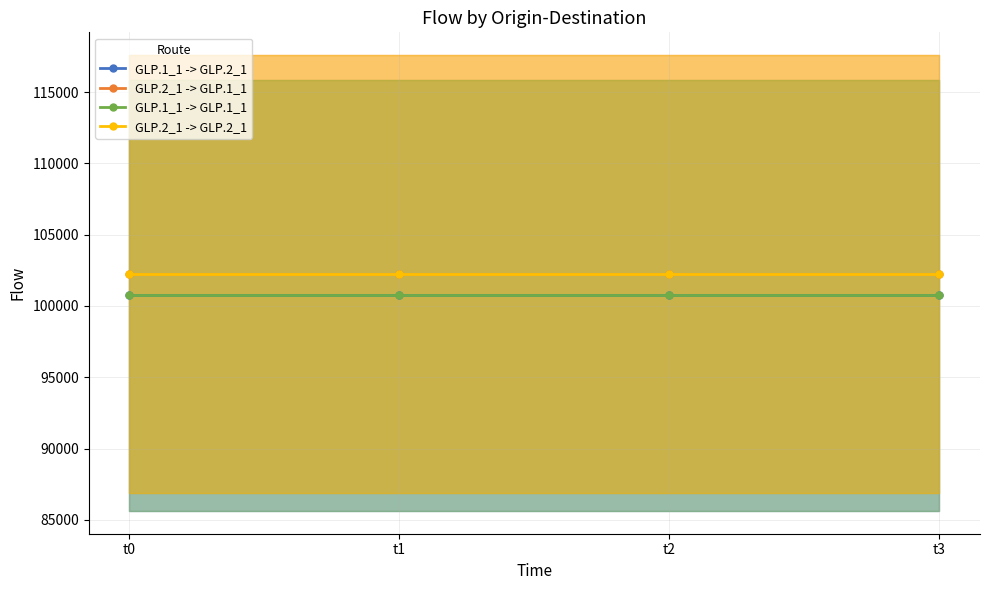

Is it true that GLP.2_1 -> GLP.2_1 equals 135996.8 at t3?

False